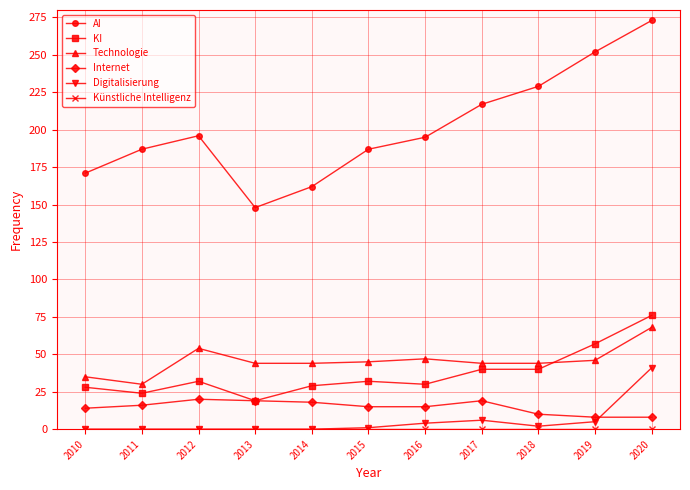

At which label is AI closest to 210?

2017